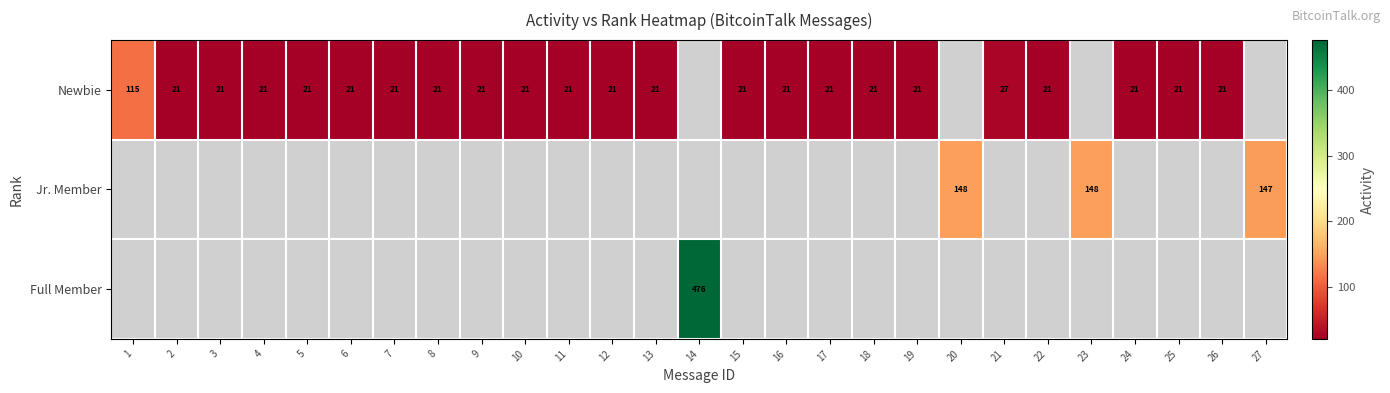

The Newbie series shows 21 at 10. True or false?

True